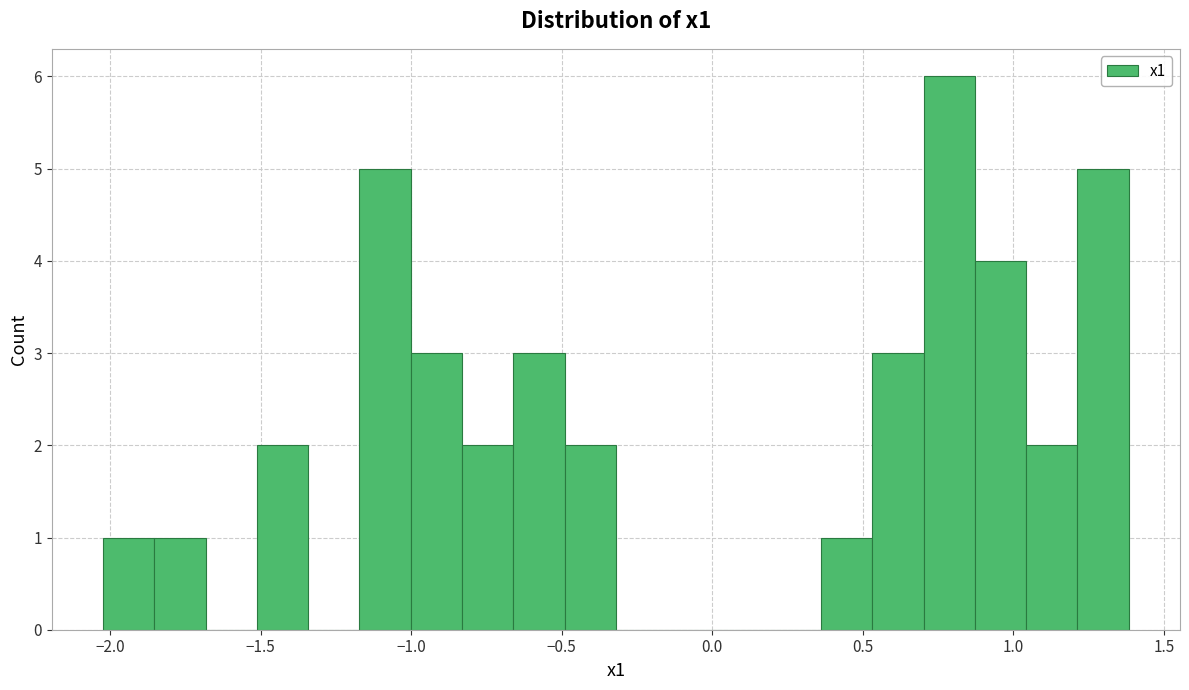

Read against the x-axis, roughly where is the centre of the tallest bar?

0.80